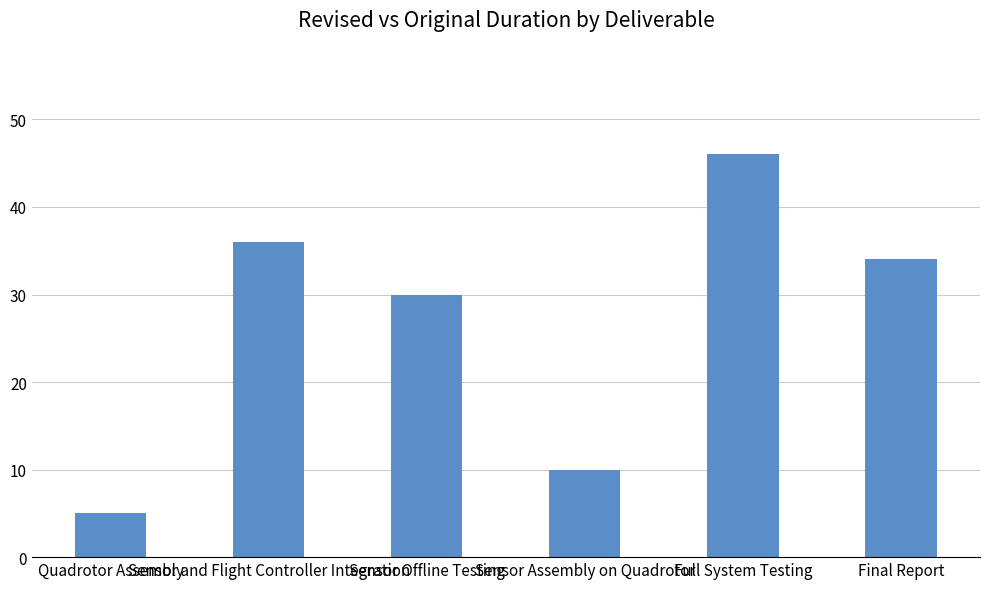

Does the chart contain stacked bars?

No